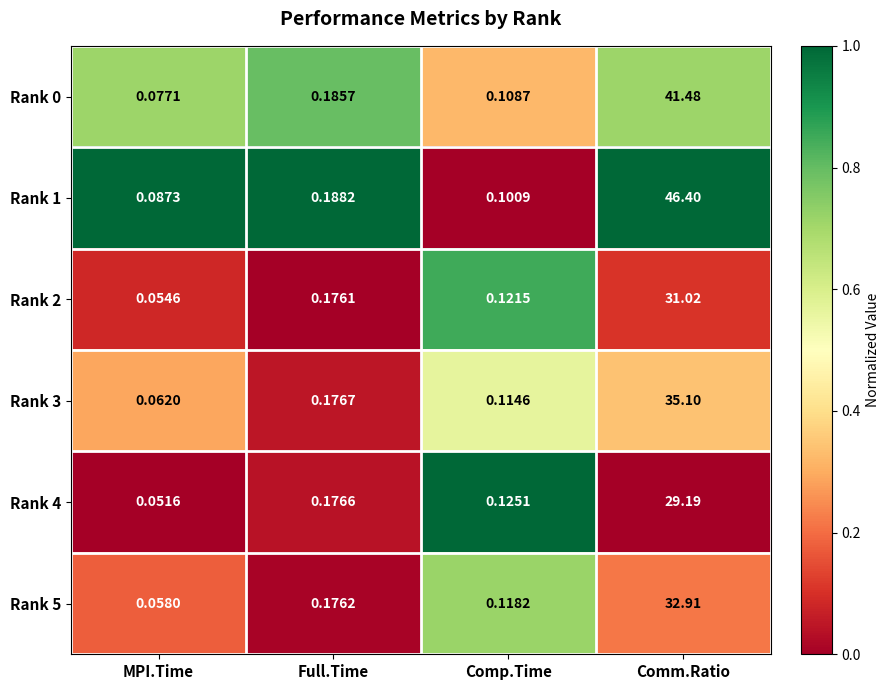

Count the number of categories in the chart.

4